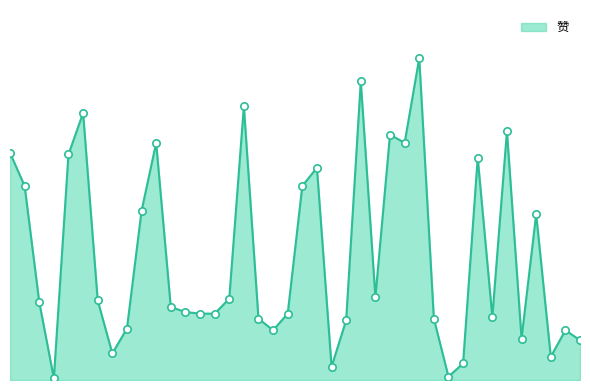

Does the chart have visible grid lines?

No